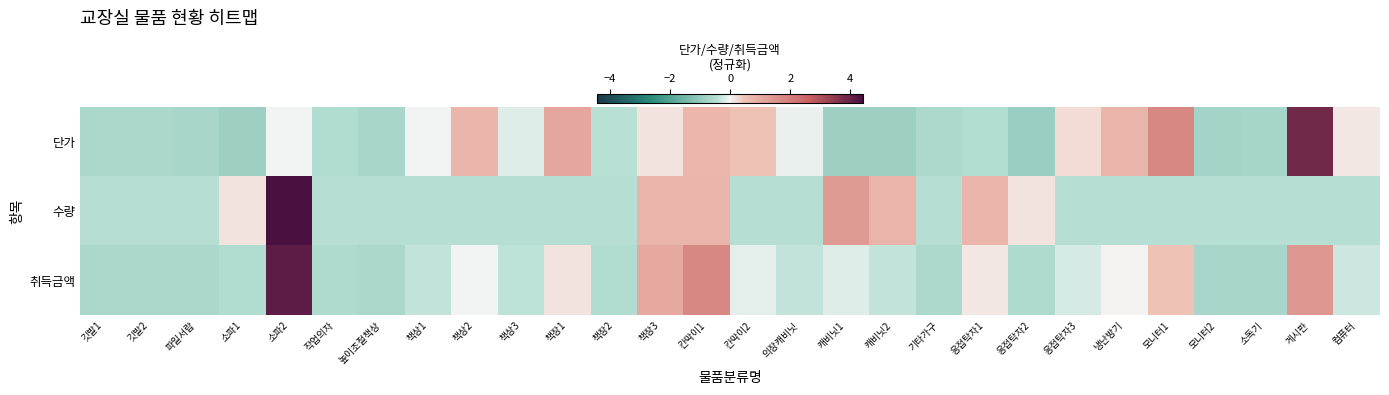

How many categories are shown in the chart?

28